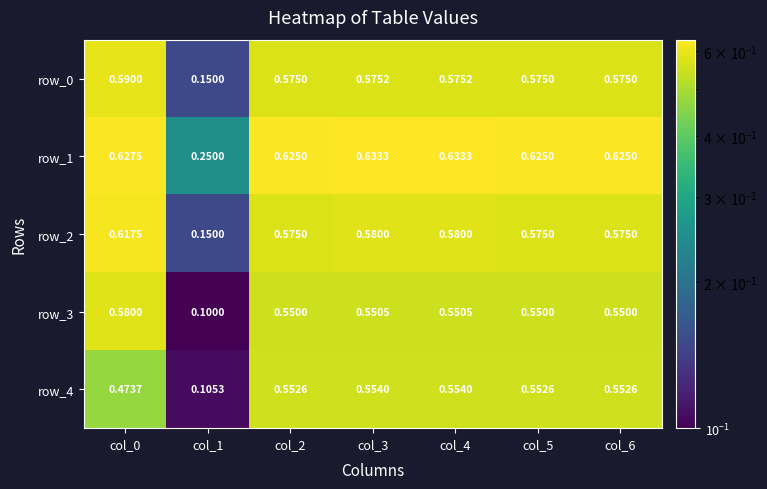

What is the total value across all series at col_0?

2.9